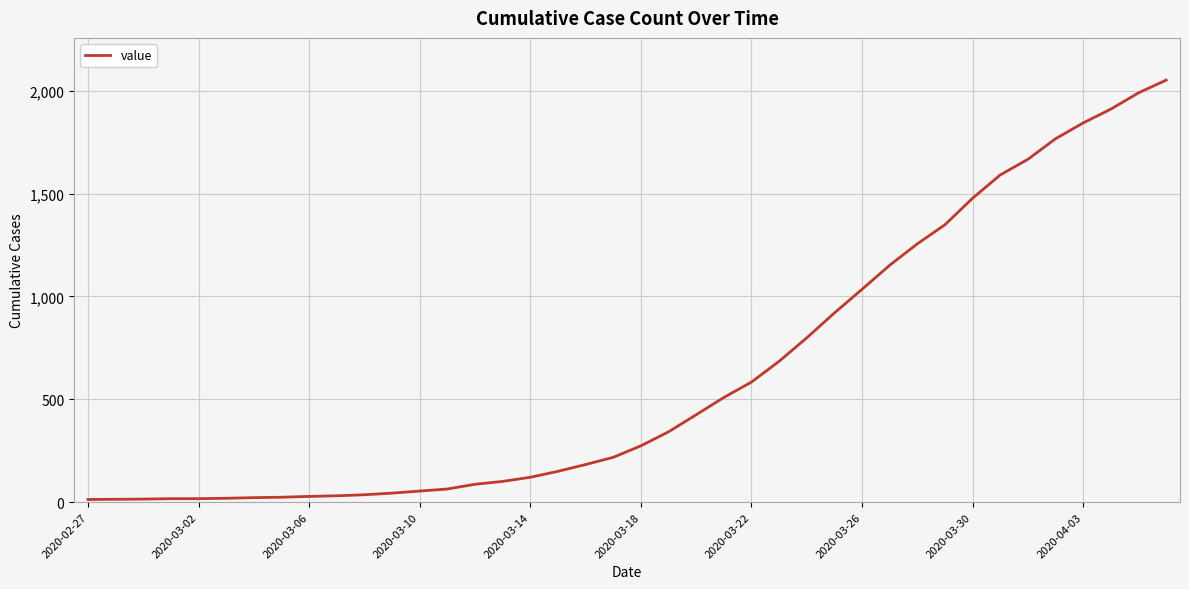

What is the difference between the maximum and minimum values?

2039